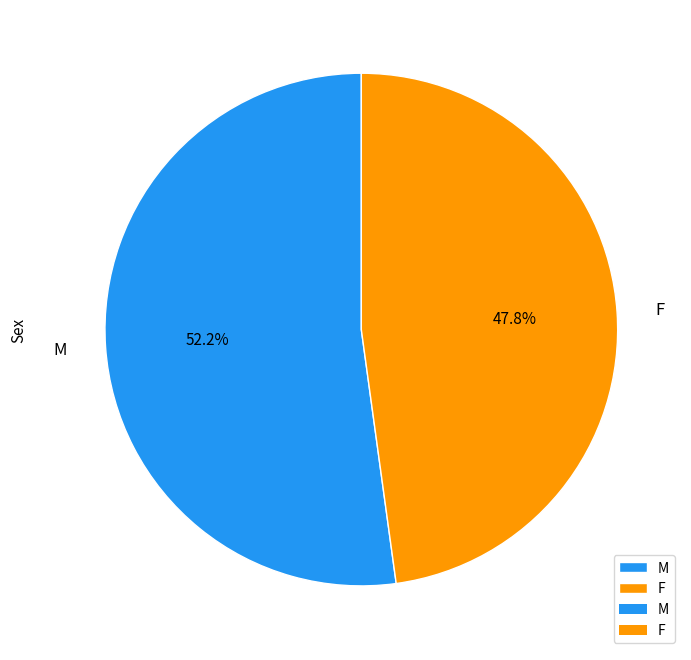

Is there a majority slice in this chart?

Yes